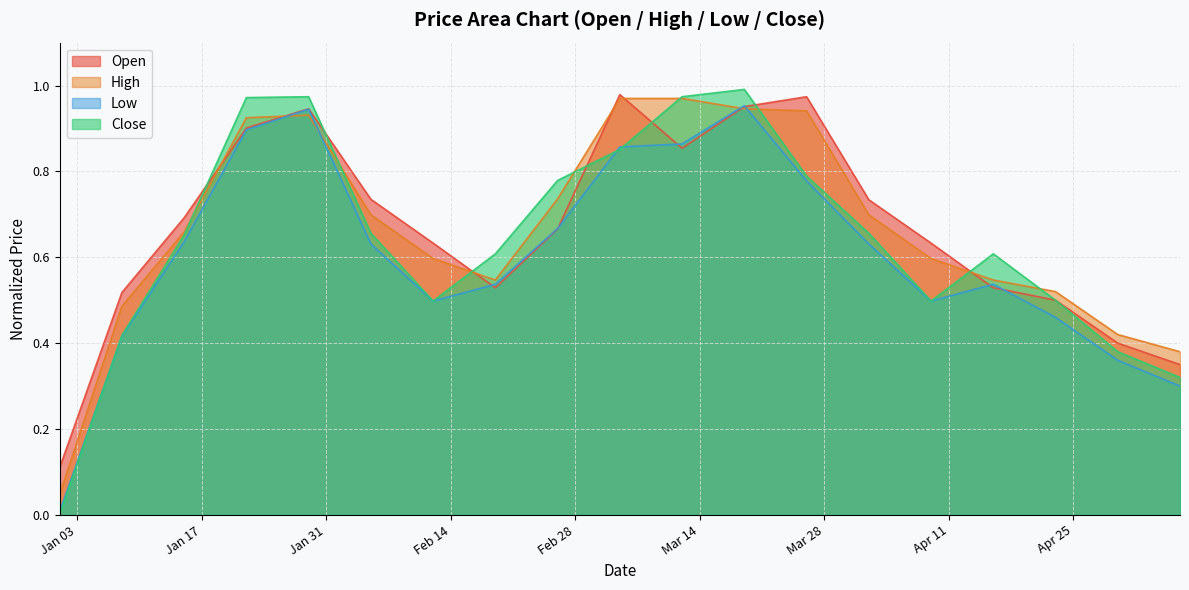

True or false: High and Close intersect in this chart.

True